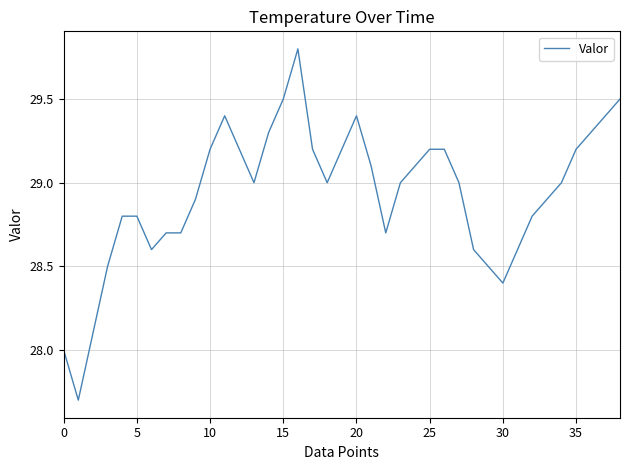

What is the smallest value displayed?

27.7